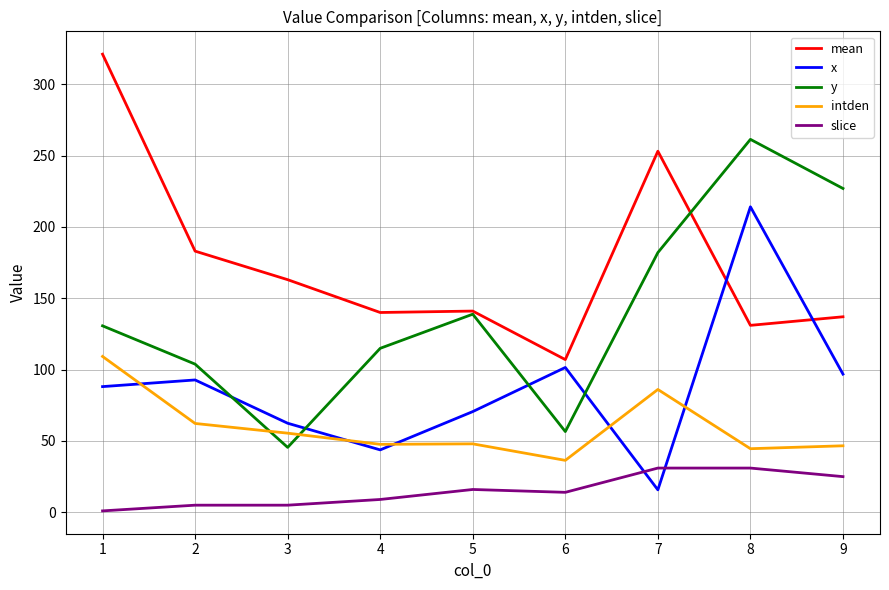

What is the difference between the highest and lowest values at 9?

201.9